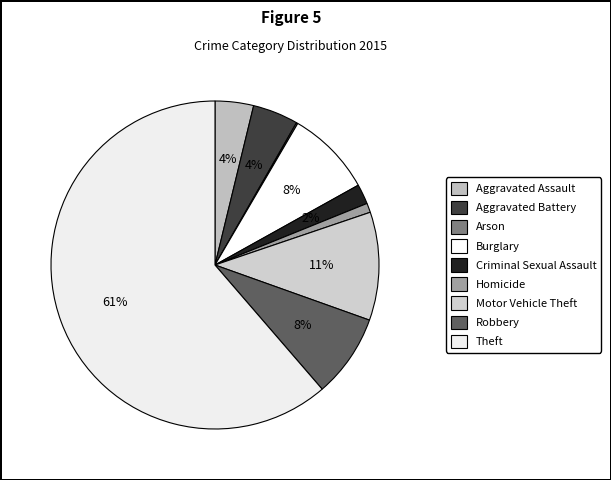

What is the largest slice in the pie chart?

Theft